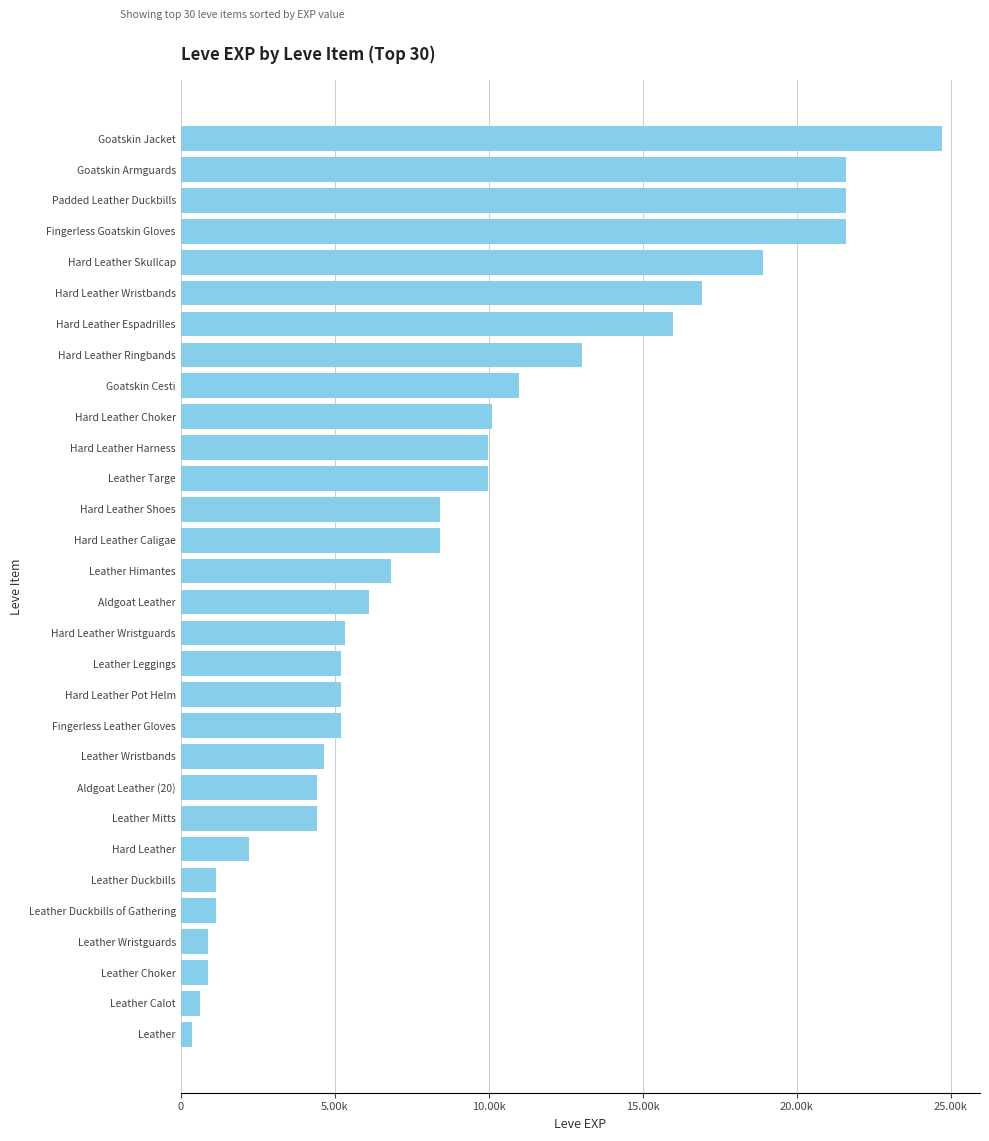

What is the difference between the maximum and minimum values?

24340